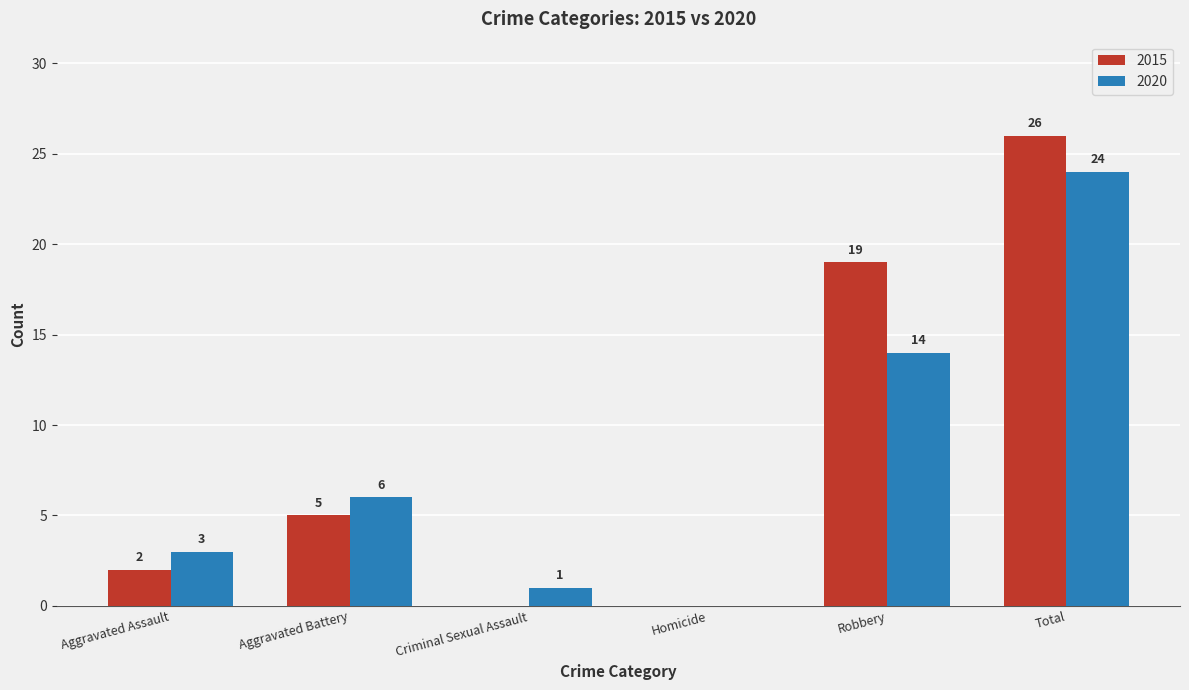

Are the bars grouped side by side (vs. stacked)?

Yes